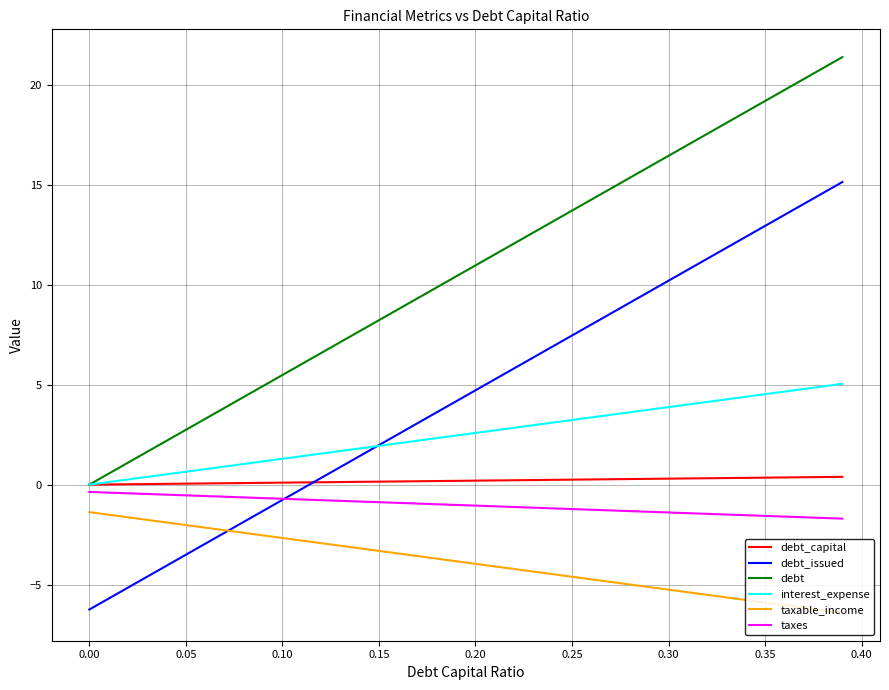

Which series has the largest total across all categories?

debt